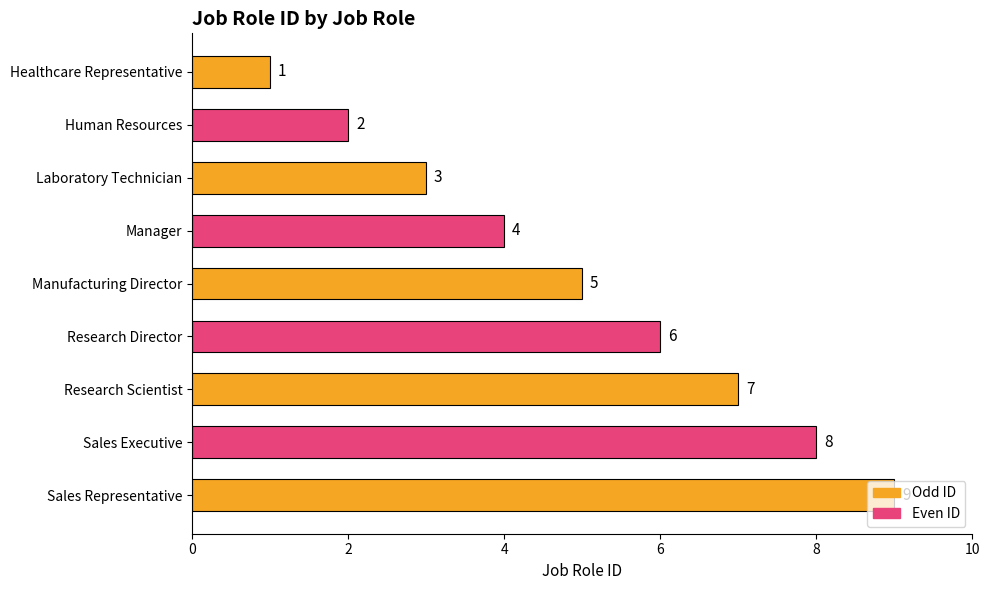

What is the label of the 8th bar from the bottom?

Human Resources